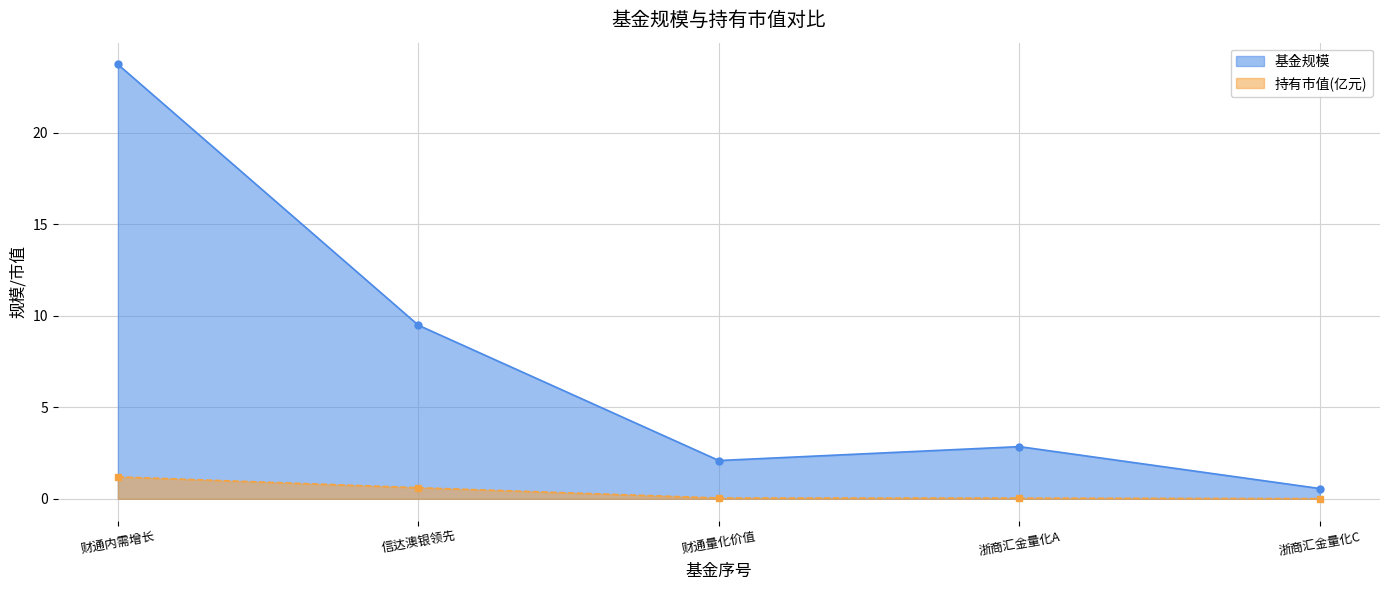

The value of 基金规模 at 浙商汇金量化A is 2.9. True or false?

True